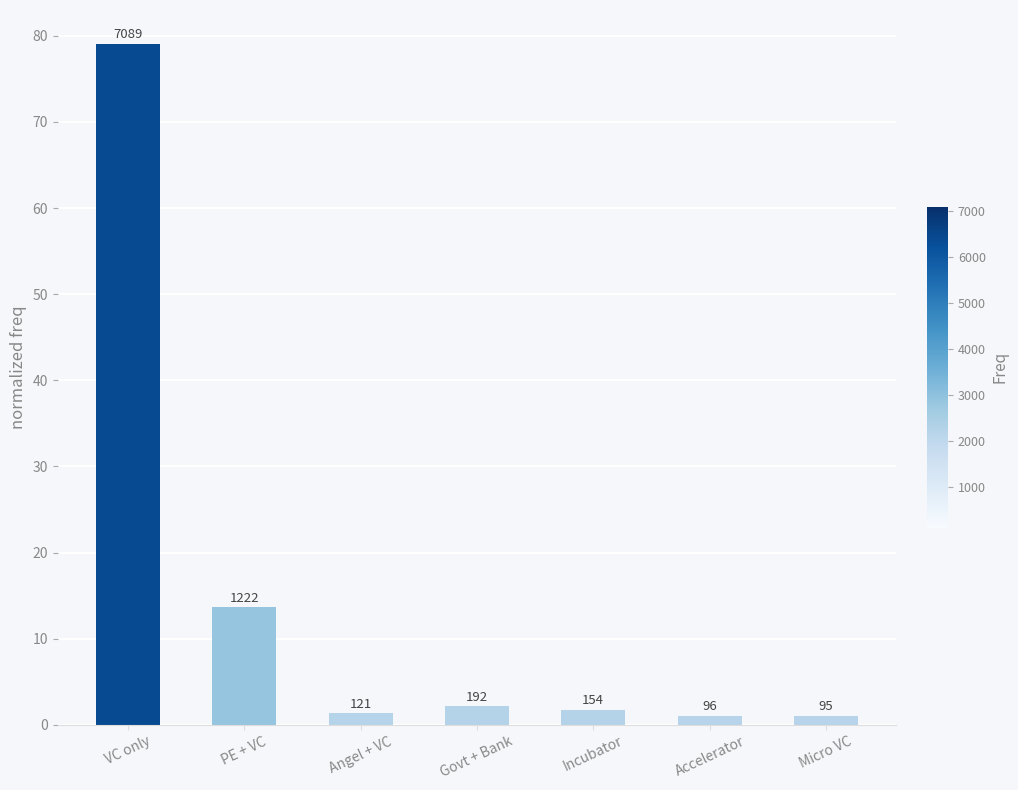

Does the chart contain any negative values?

No